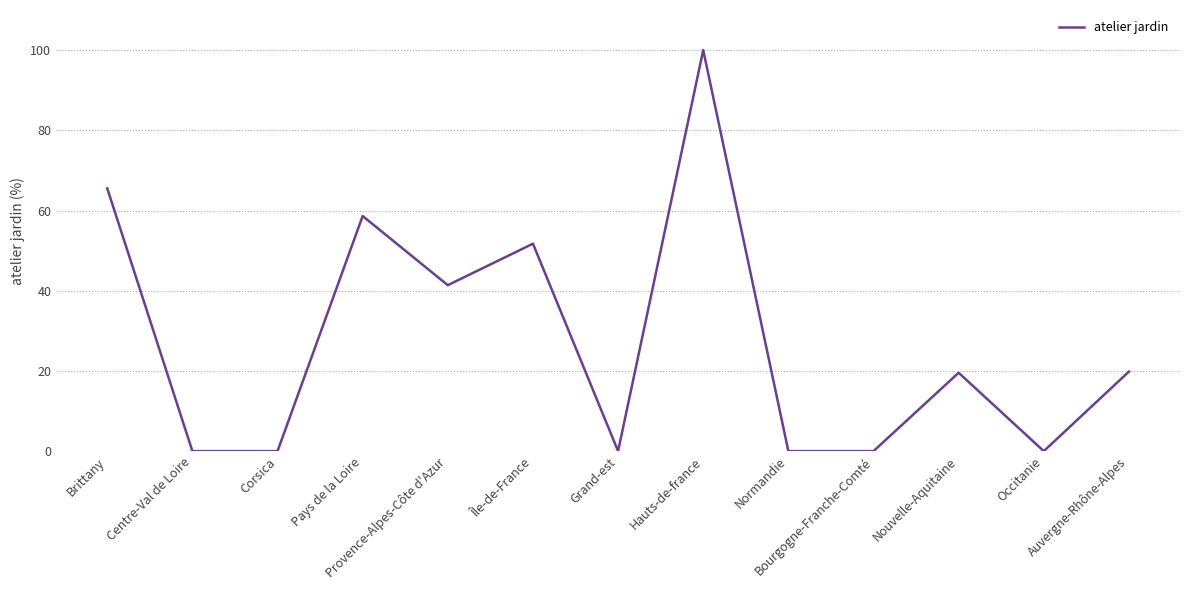

What is the difference between the values at Hauts-de-france and Île-de-France?

48.3